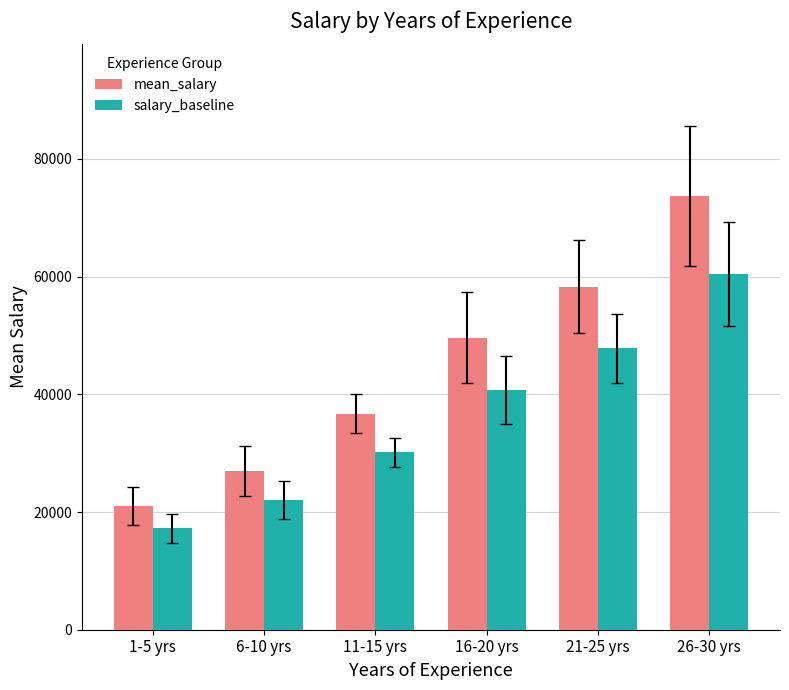

What is the difference between the maximum and minimum values in the mean_salary series?

52707.5